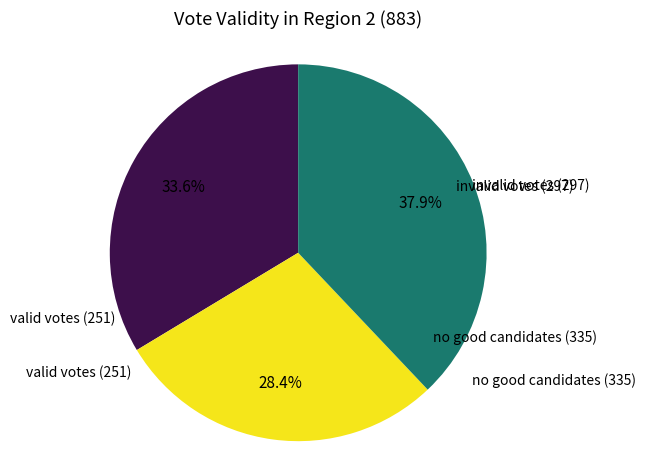

Does any single category account for the majority?

No